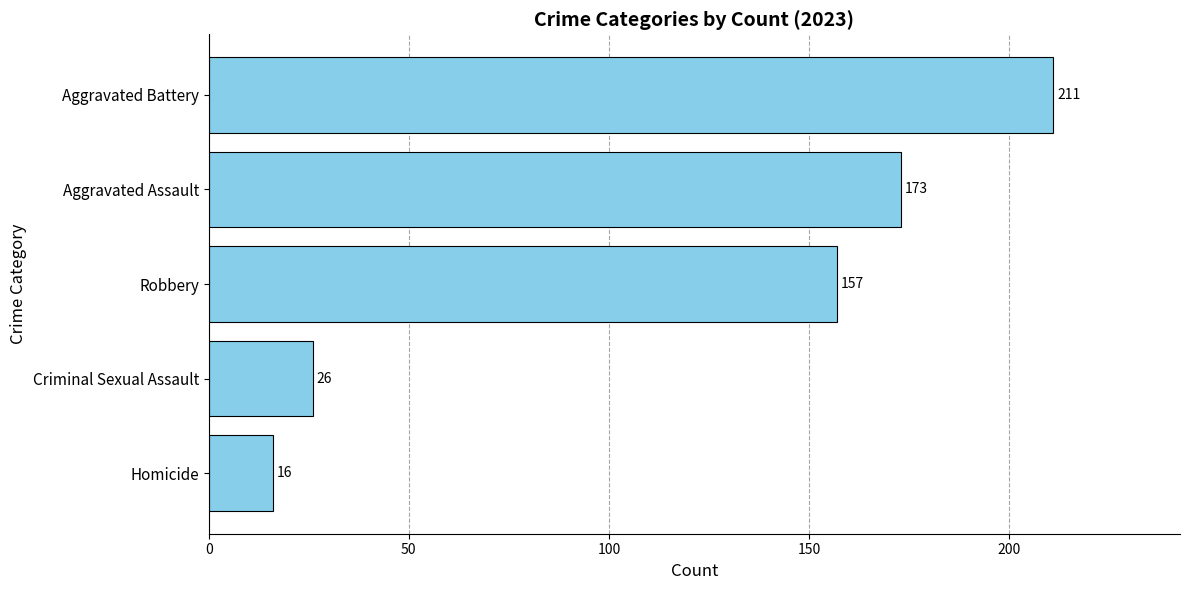

Reading bottom to top, list all the values displayed in this chart.

16	26	157	173	211